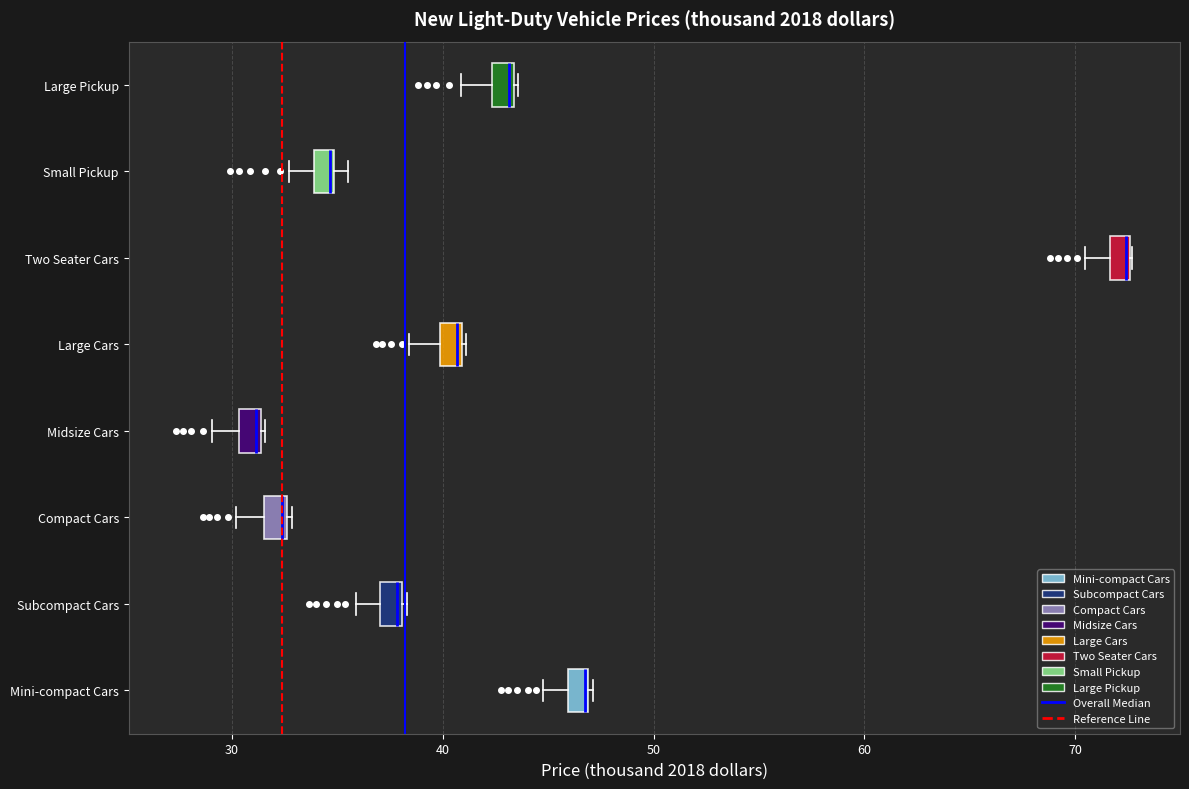

Where is the right edge of the box for Compact Cars on the x-axis? The values are not printed on the chart, so give them approximately, as read against the axis.

33